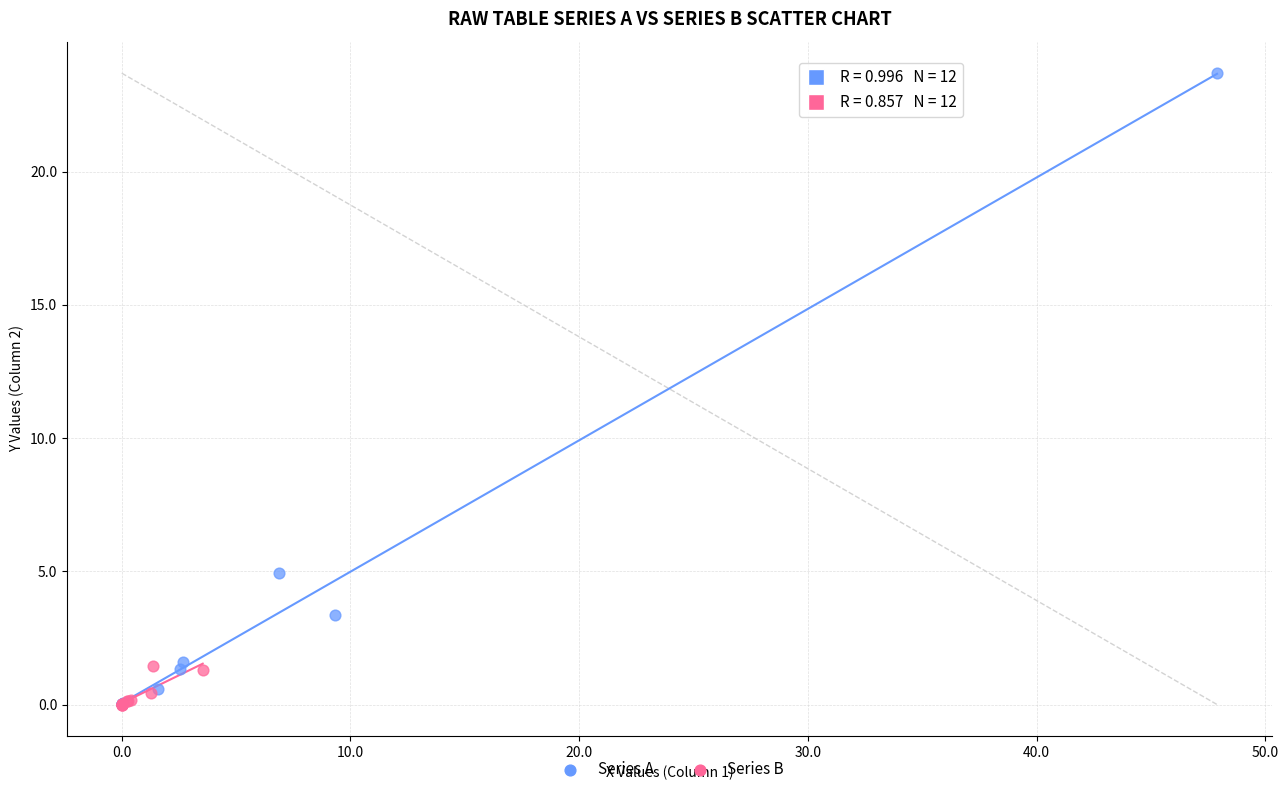

Which series contains the highest Y value?

Series A